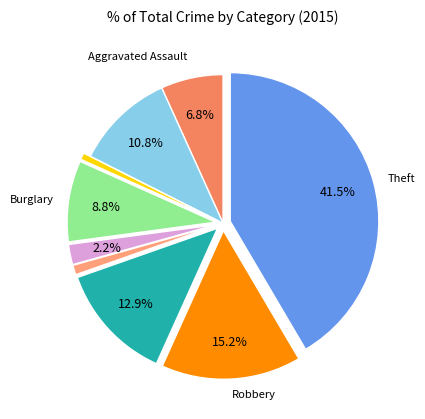

Is there a majority slice in this chart?

No